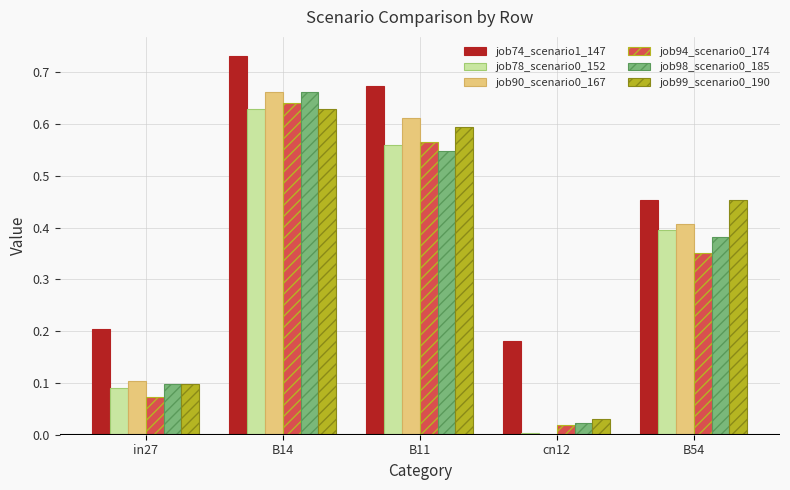

How many distinct data groups are displayed?

6